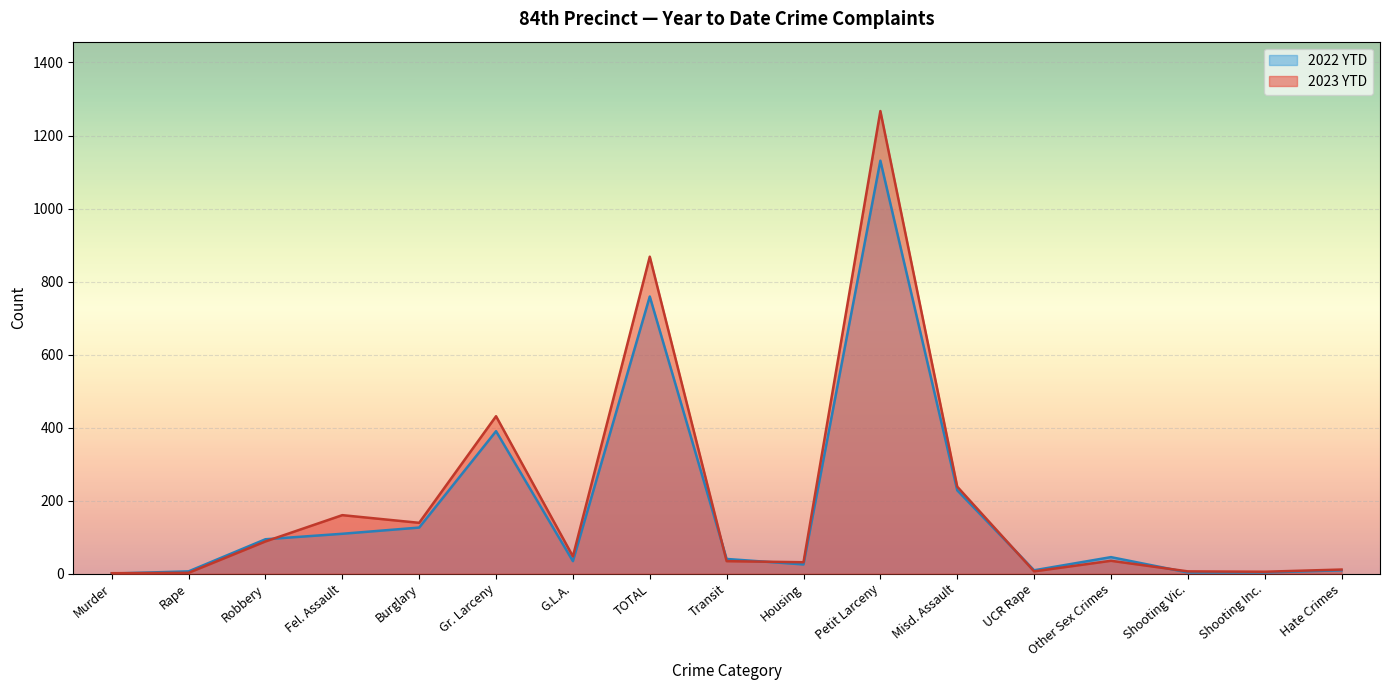

What value does the 2022 YTD series have at Housing?

25